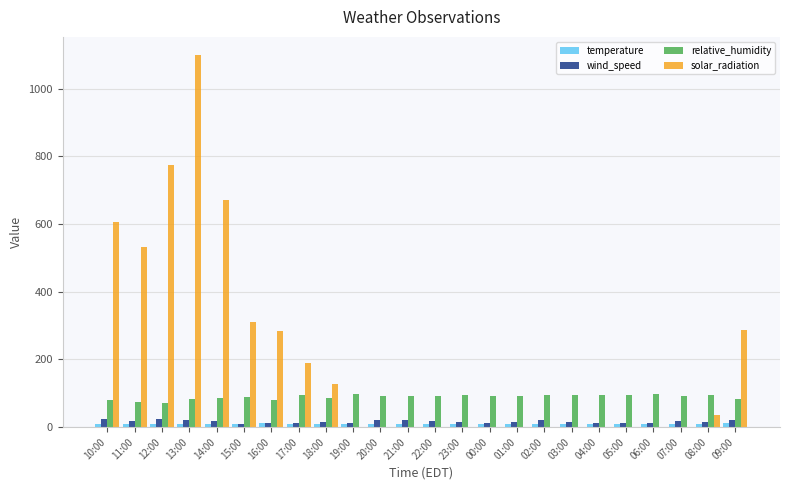

At which category does the chart reach its peak across all series?

13:00